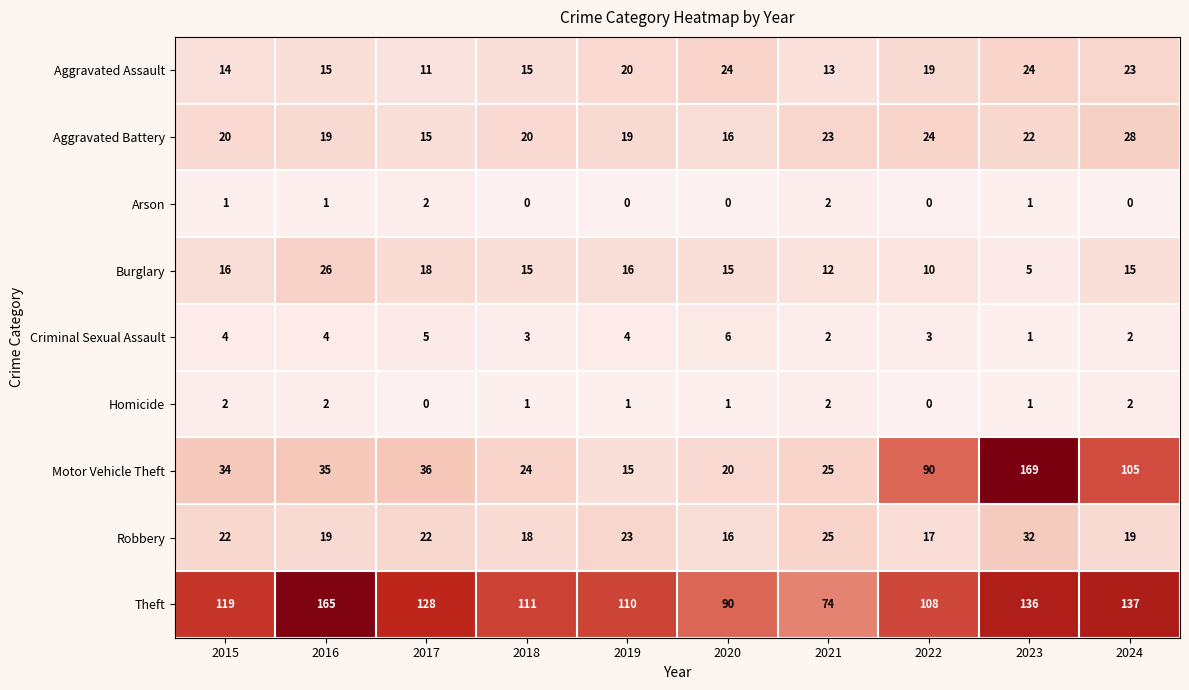

At 2017, list the series in order from largest to smallest.

Theft, Motor Vehicle Theft, Robbery, Burglary, Aggravated Battery, Aggravated Assault, Criminal Sexual Assault, Arson, Homicide